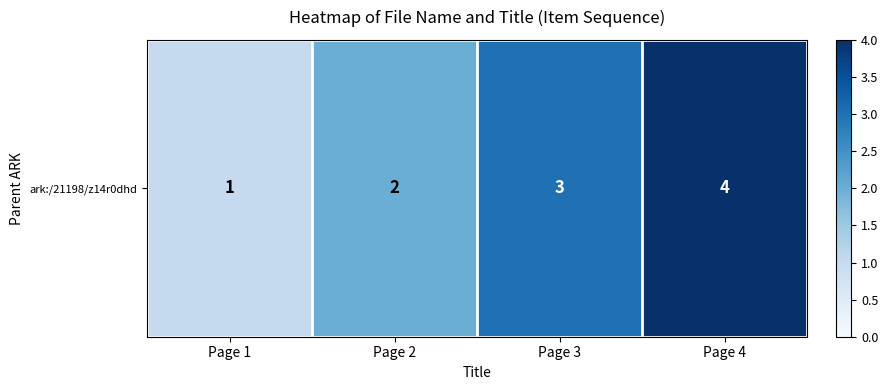

Rank the categories by value from highest to lowest.

Page 4, Page 3, Page 2, Page 1